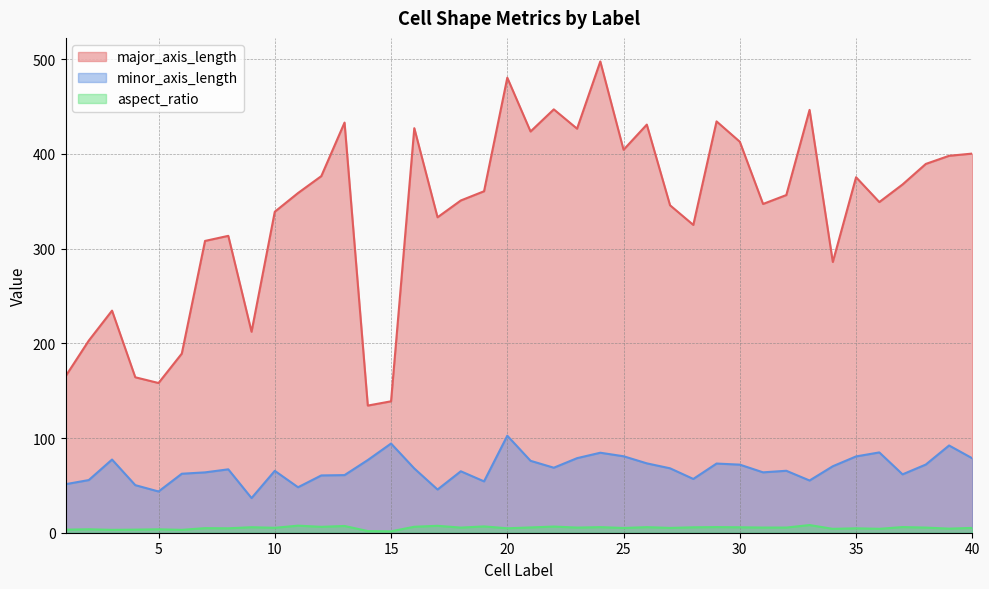

True or false: aspect_ratio and minor_axis_length cross at least once.

False